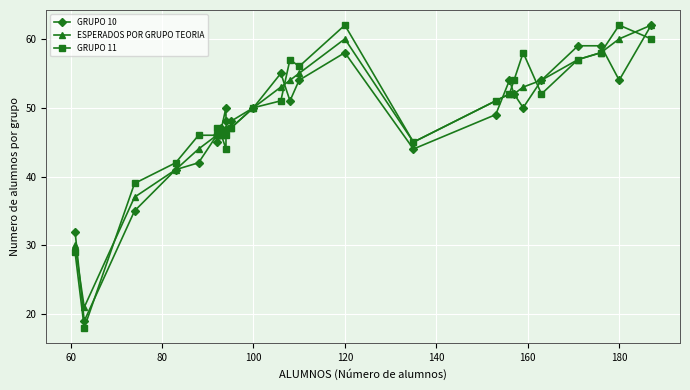

Reading left to right, what are all the values shown in this chart?

GRUPO 10: 32	19	35	41	42	46	45	47	50	48	48	50	55	51	54	58	44	49	54	52	50	54	59	59	54	62
ESPERADOS POR GRUPO TEORIA: 30	21	37	41	44	46	46	46	47	47	47	50	53	54	55	60	45	51	52	52	53	54	57	58	60	62
GRUPO 11: 29	18	39	42	46	46	47	46	44	46	47	50	51	57	56	62	45	51	52	54	58	52	57	58	62	60